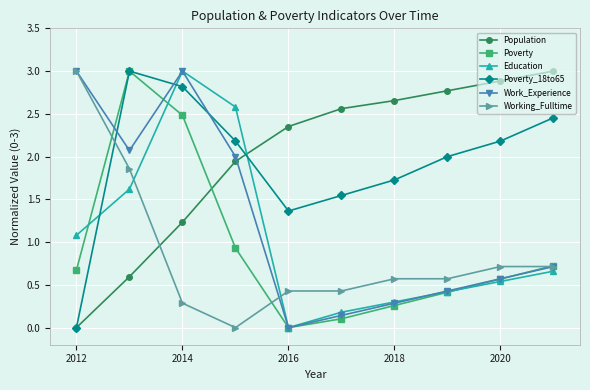

True or false: Work_Experience has more than 2 interior local peaks.

False